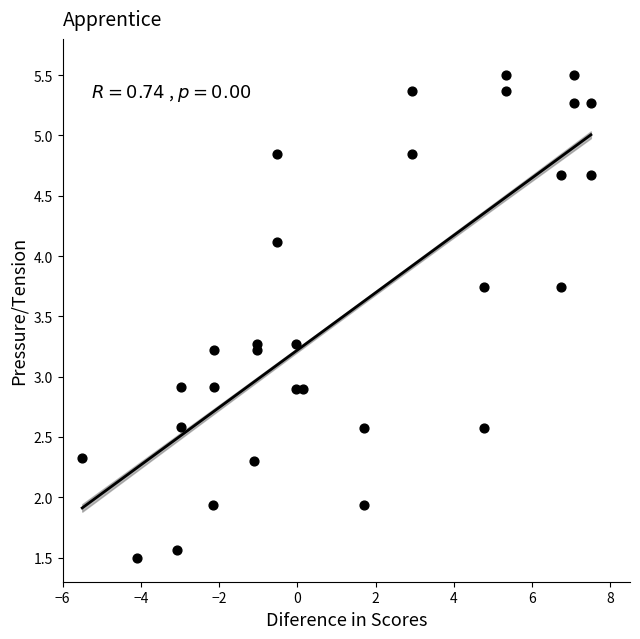

What is the range of X values (max minus min)?

13.0